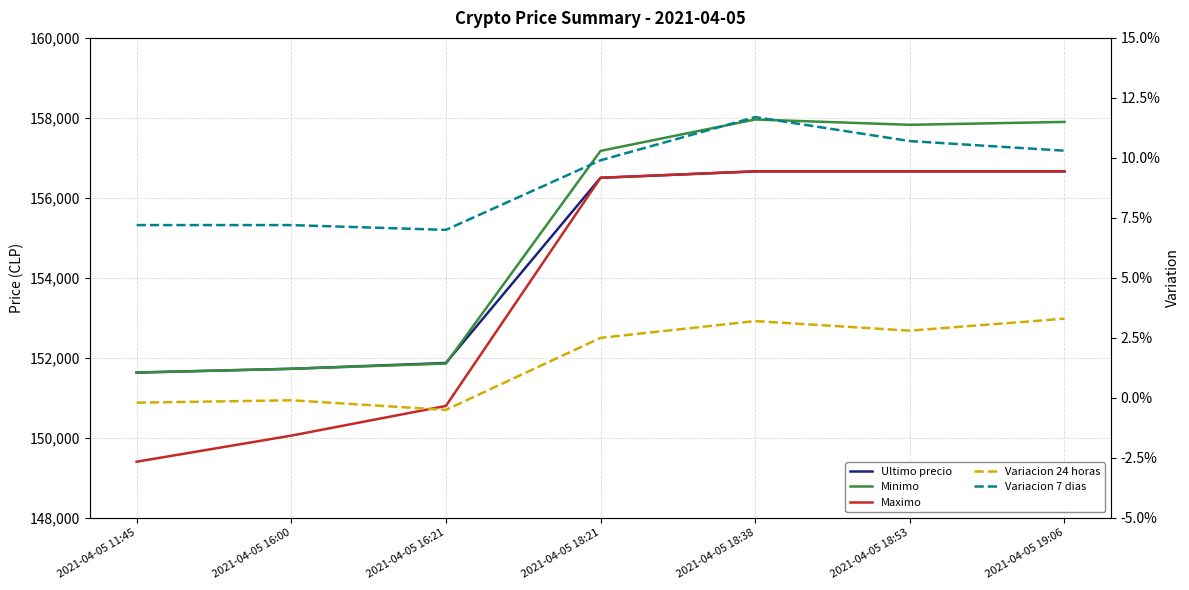

Reading left to right, list all the values displayed in this chart.

Ultimo precio: 2021-04-05 11:45=151633.0	2021-04-05 16:00=151727.0	2021-04-05 16:21=151872.0	2021-04-05 18:21=156502.0	2021-04-05 18:38=156663.0	2021-04-05 18:53=156663.0	2021-04-05 19:06=156663.0
Minimo: 2021-04-05 11:45=151633.0	2021-04-05 16:00=151727.0	2021-04-05 16:21=151858.0	2021-04-05 18:21=157175.0	2021-04-05 18:38=157960.0	2021-04-05 18:53=157827.0	2021-04-05 19:06=157899.0
Maximo: 2021-04-05 11:45=149404.0	2021-04-05 16:00=150056.0	2021-04-05 16:21=150798.0	2021-04-05 18:21=156502.0	2021-04-05 18:38=156663.0	2021-04-05 18:53=156663.0	2021-04-05 19:06=156663.0
Variacion 24 horas: 2021-04-05 11:45=-0.0	2021-04-05 16:00=-0.0	2021-04-05 16:21=-0.0	2021-04-05 18:21=0.0	2021-04-05 18:38=0.0	2021-04-05 18:53=0.0	2021-04-05 19:06=0.0
Variacion 7 dias: 2021-04-05 11:45=0.1	2021-04-05 16:00=0.1	2021-04-05 16:21=0.1	2021-04-05 18:21=0.1	2021-04-05 18:38=0.1	2021-04-05 18:53=0.1	2021-04-05 19:06=0.1